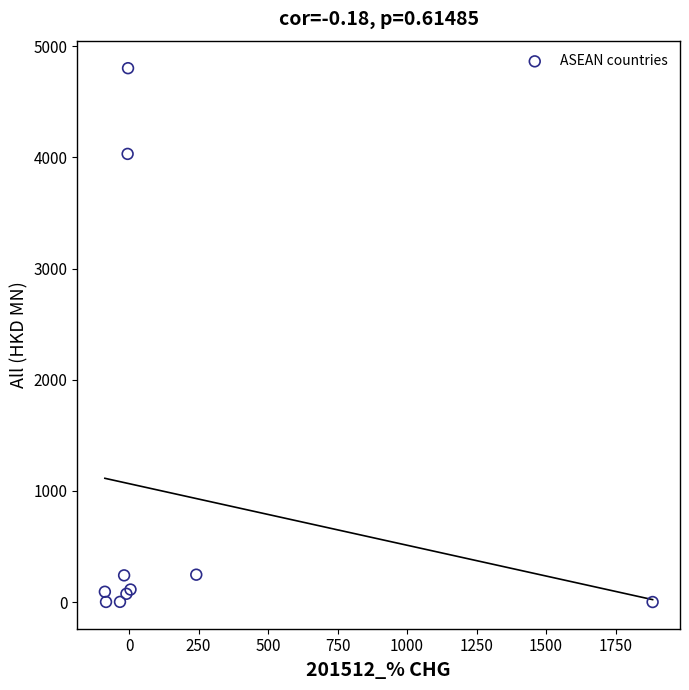

What Y value in the scatter plot is closest to 2401?

4031.4